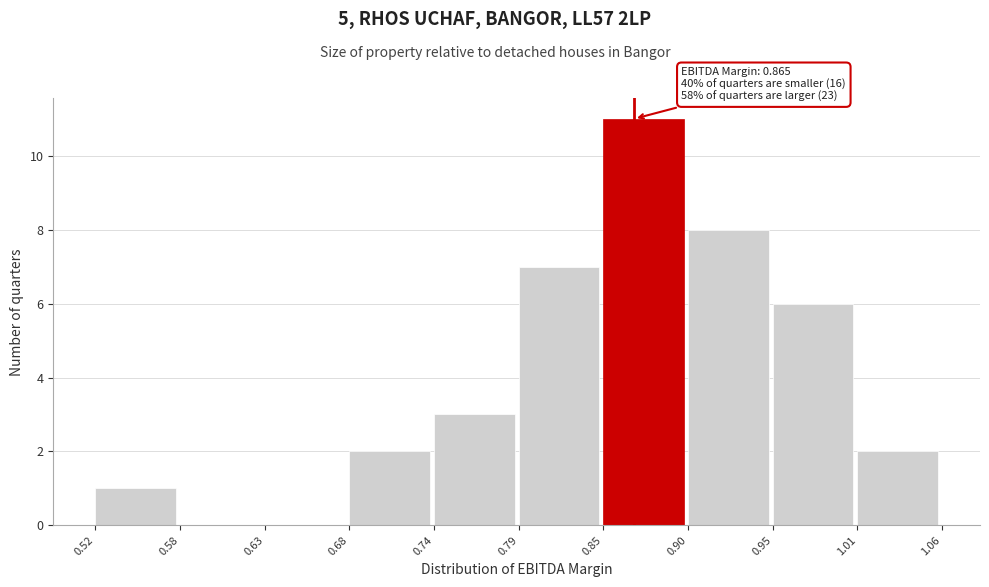

Which range on the x-axis has the tallest bar?

0.85 to 0.90